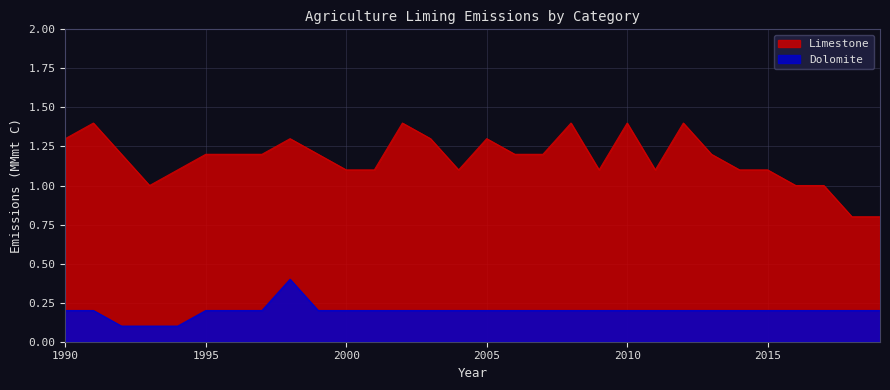

The chart shows a value of 0.2 at 2001. True or false?

True